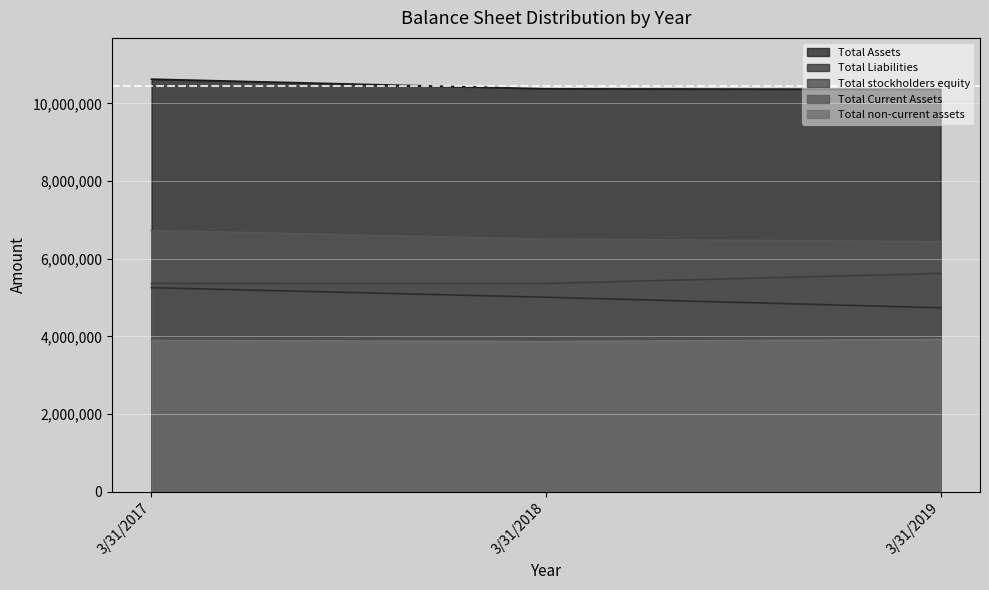

How many lines are shown in the chart?

5